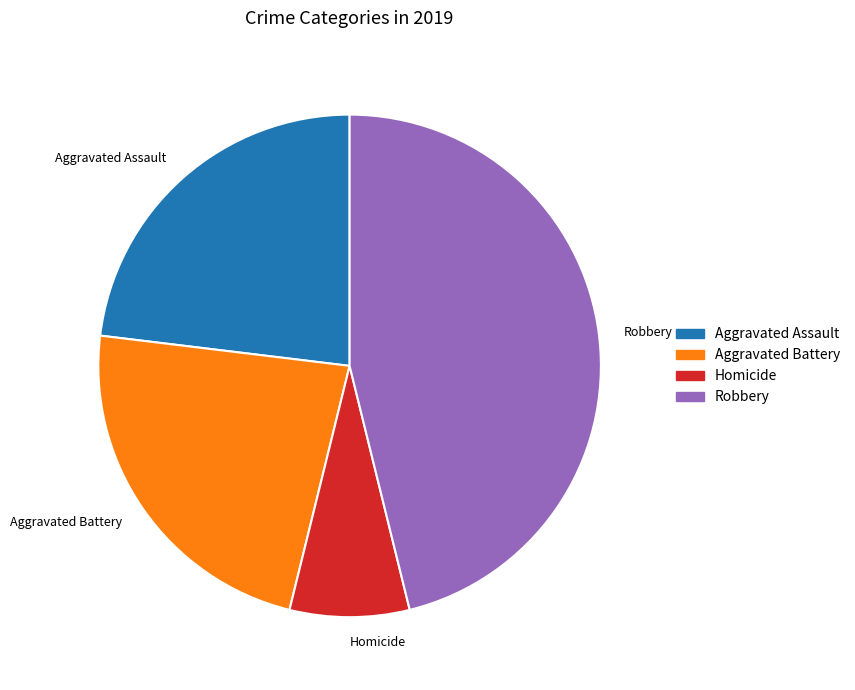

What is the largest slice in the pie chart?

Robbery